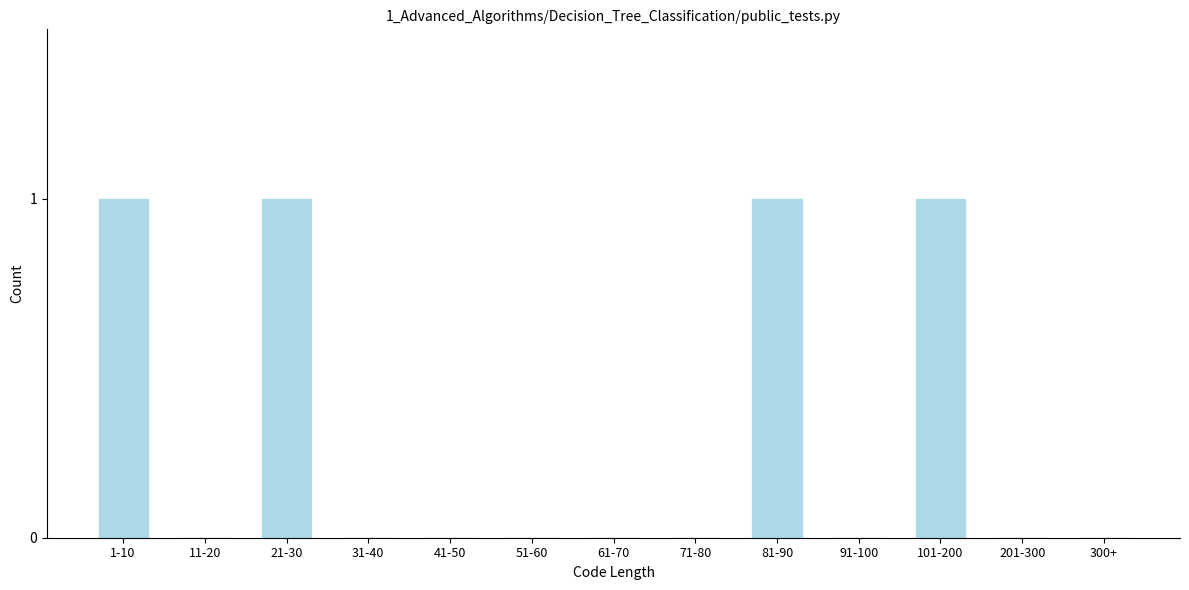

Reading left to right, extract all data points from this chart.

1-10=1	11-20=0	21-30=1	31-40=0	41-50=0	51-60=0	61-70=0	71-80=0	81-90=1	91-100=0	101-200=1	201-300=0	300+=0